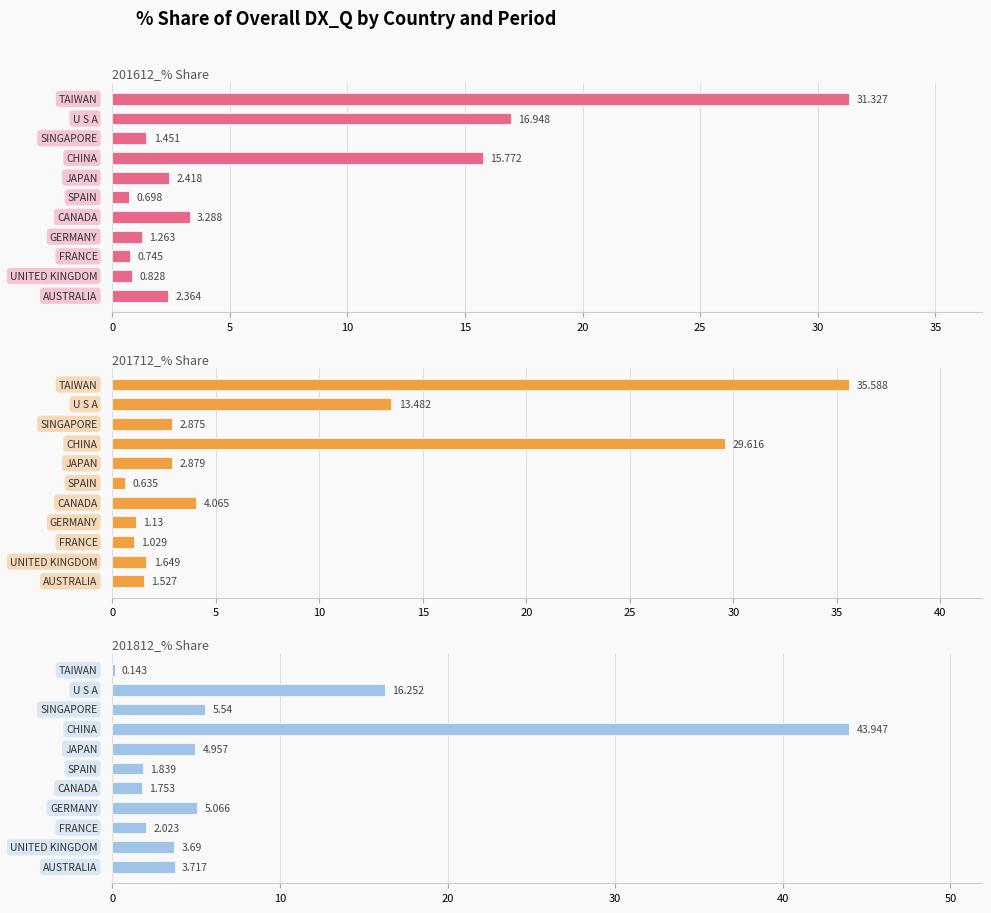

What is the approximate value of 201812_% Share at 30?

1.8